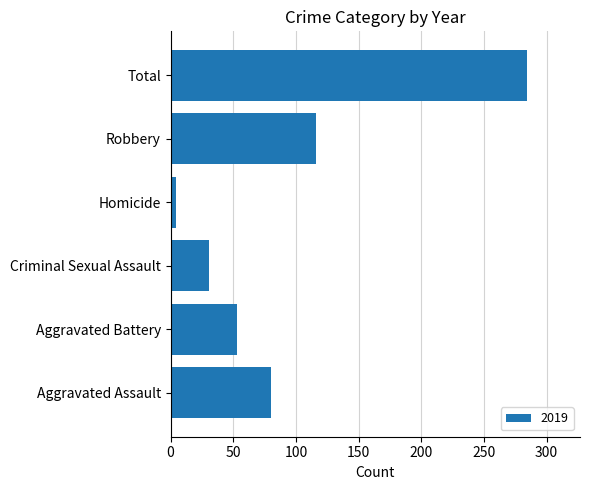

At which category does the chart reach its minimum across all series?

Homicide